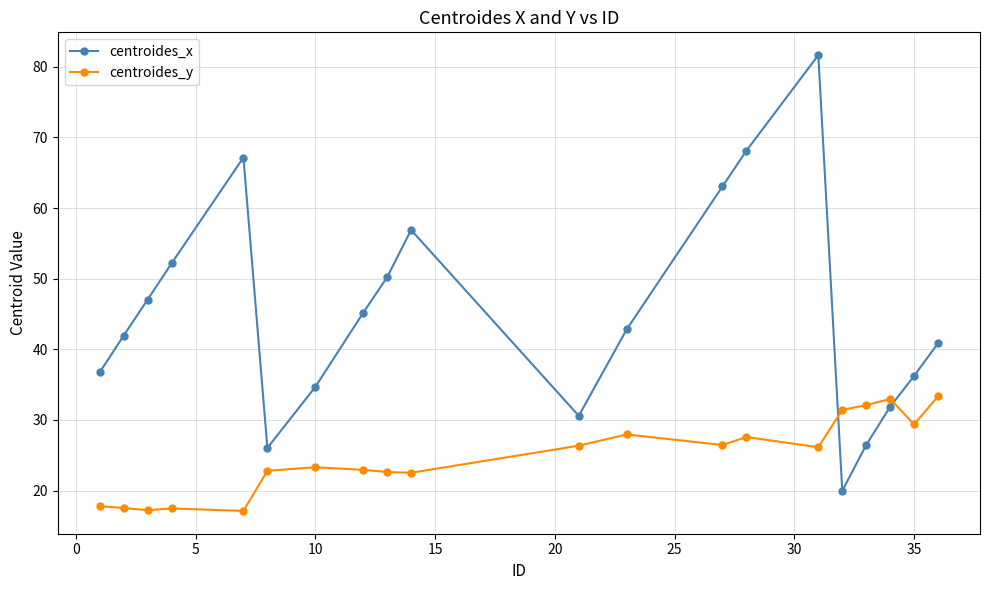

Which series has the widest spread of values?

centroides_x